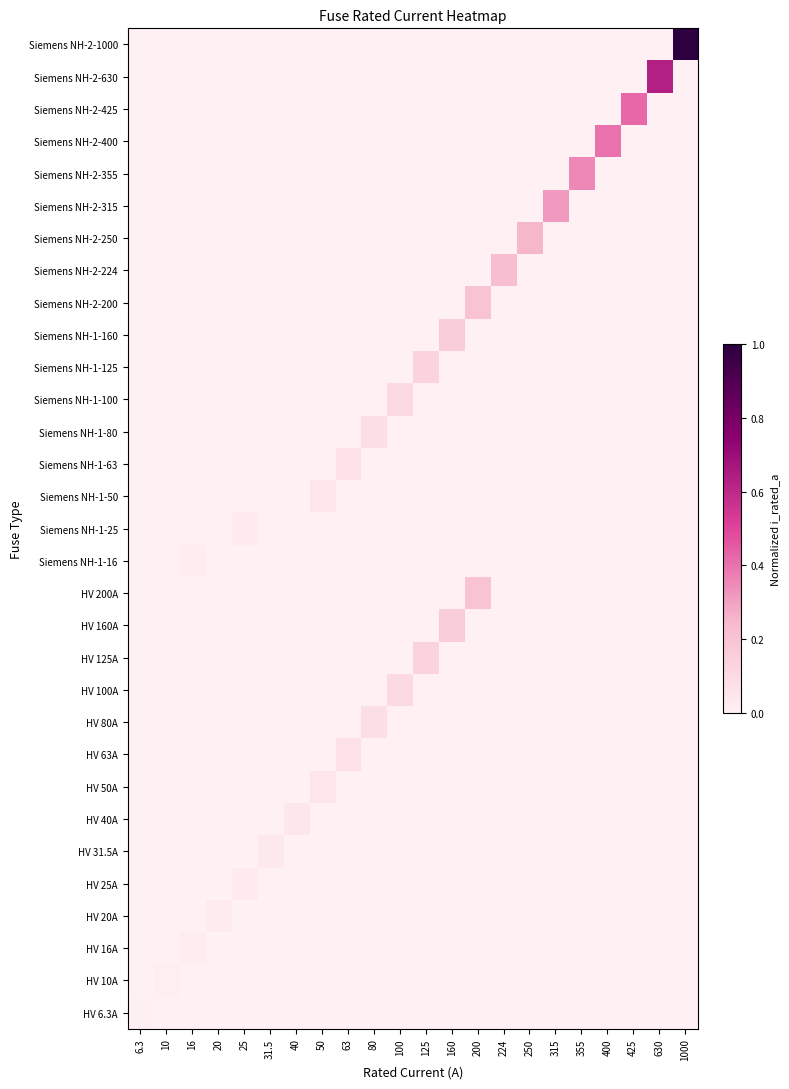

How many categories are shown in the chart?

22